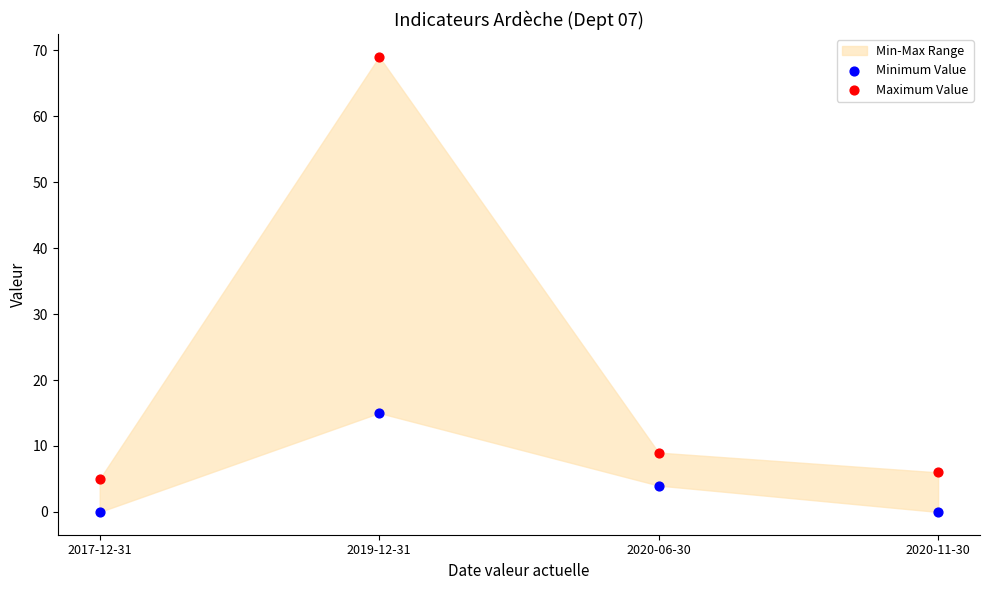

Across all data points, what is the average Y value?

14